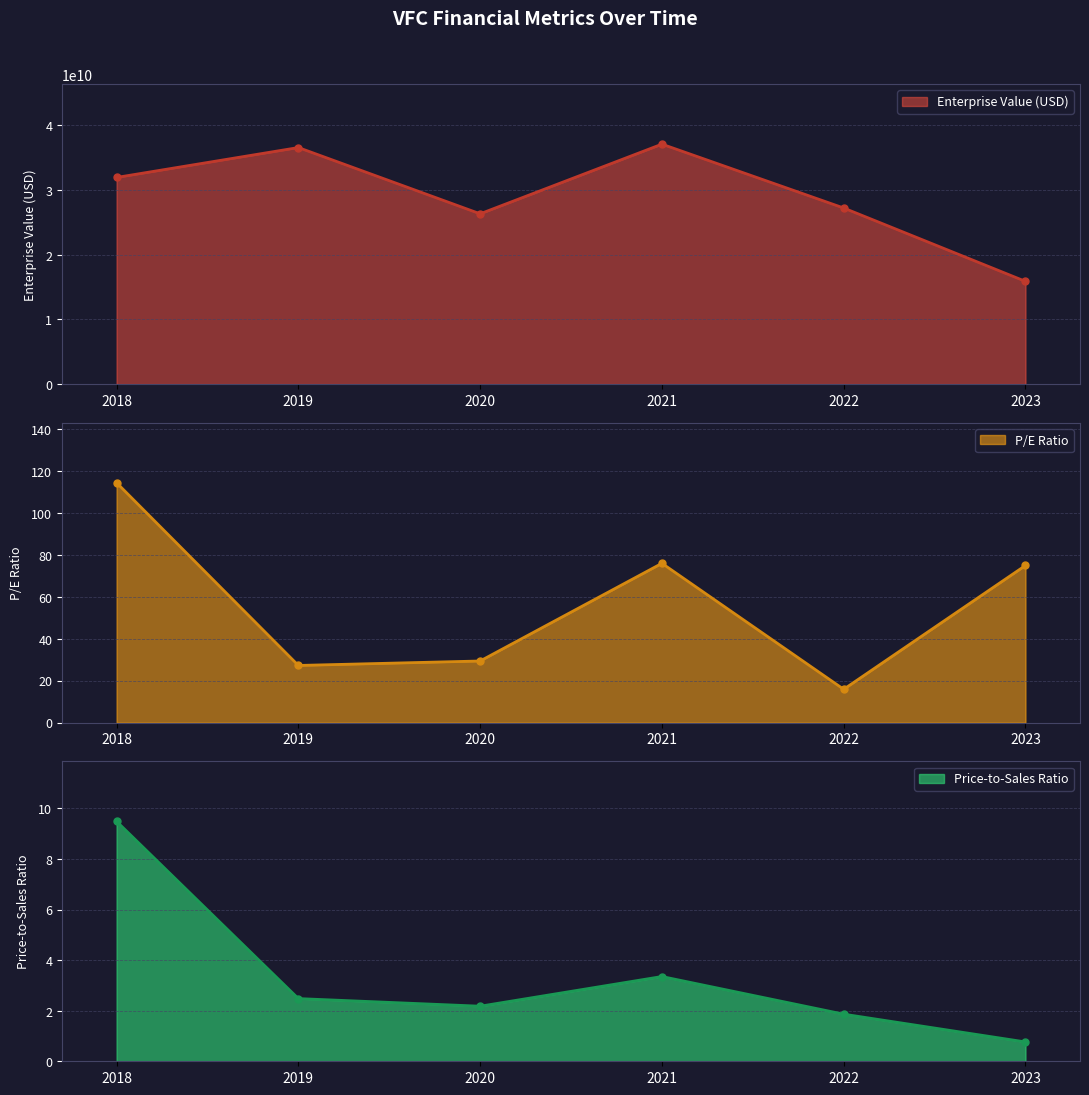

List the series in order of their peak value, highest first.

Enterprise Value (USD), P/E Ratio, Price-to-Sales Ratio